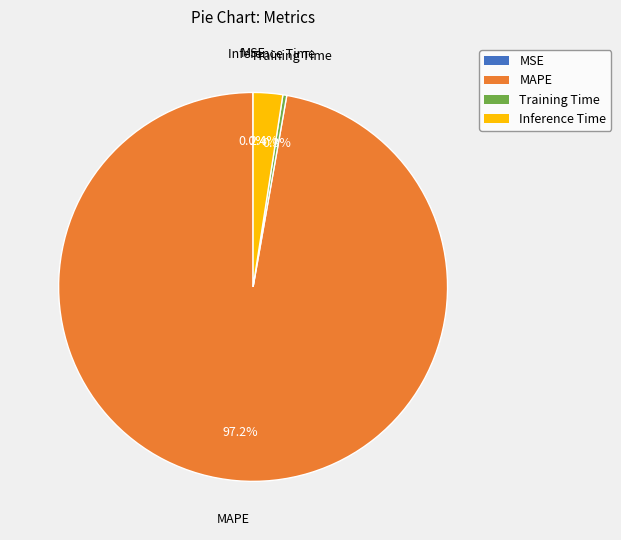

To the nearest percent, what is the average slice percentage?

25%